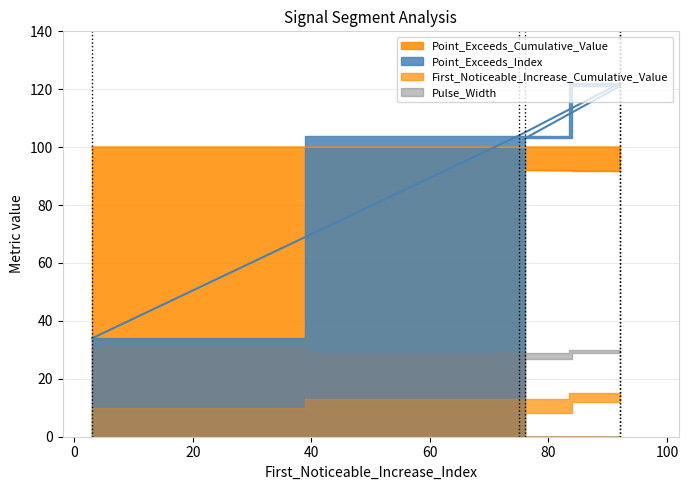

How many values in the Point_Exceeds_Cumulative_Value series are below 99?

2